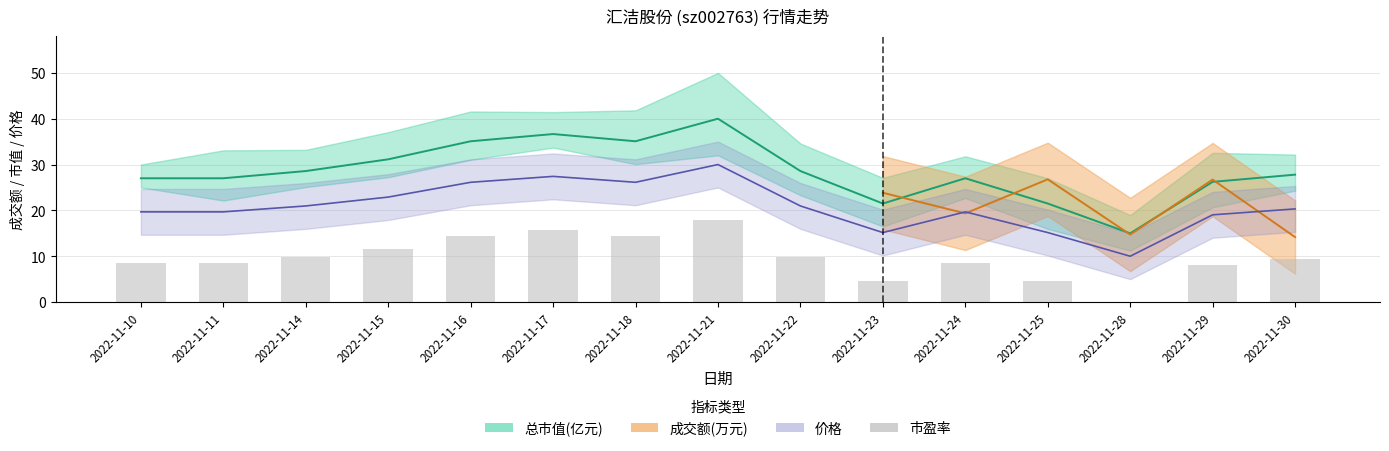

How many data points are above 9?

8